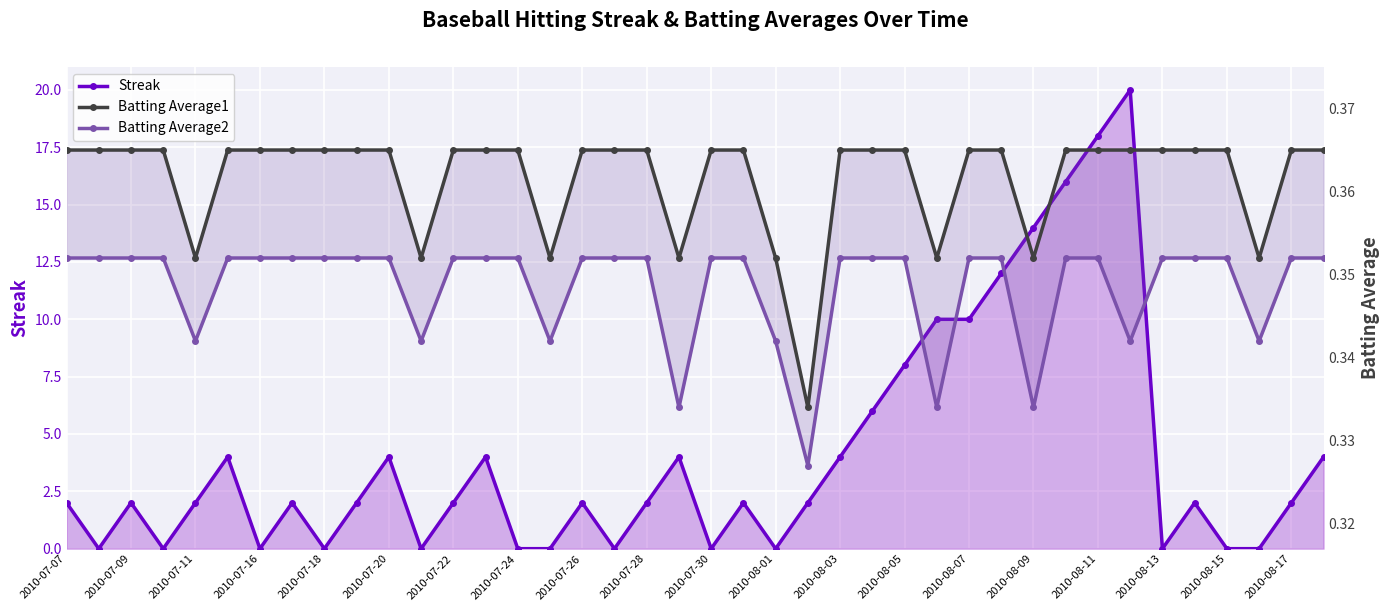

Reading left to right, extract all data points from this chart.

Streak: 2.0	0.0	2.0	0.0	2.0	4.0	0.0	2.0	0.0	2.0	4.0	0.0	2.0	4.0	0.0	0.0	2.0	0.0	2.0	4.0	0.0	2.0	0.0	2.0	4.0	6.0	8.0	10.0	10.0	12.0	14.0	16.0	18.0	20.0	0.0	2.0	0.0	0.0	2.0	4.0
Batting Average1: 0.4	0.4	0.4	0.4	0.4	0.4	0.4	0.4	0.4	0.4	0.4	0.4	0.4	0.4	0.4	0.4	0.4	0.4	0.4	0.4	0.4	0.4	0.4	0.3	0.4	0.4	0.4	0.4	0.4	0.4	0.4	0.4	0.4	0.4	0.4	0.4	0.4	0.4	0.4	0.4
Batting Average2: 0.4	0.4	0.4	0.4	0.3	0.4	0.4	0.4	0.4	0.4	0.4	0.3	0.4	0.4	0.4	0.3	0.4	0.4	0.4	0.3	0.4	0.4	0.3	0.3	0.4	0.4	0.4	0.3	0.4	0.4	0.3	0.4	0.4	0.3	0.4	0.4	0.4	0.3	0.4	0.4